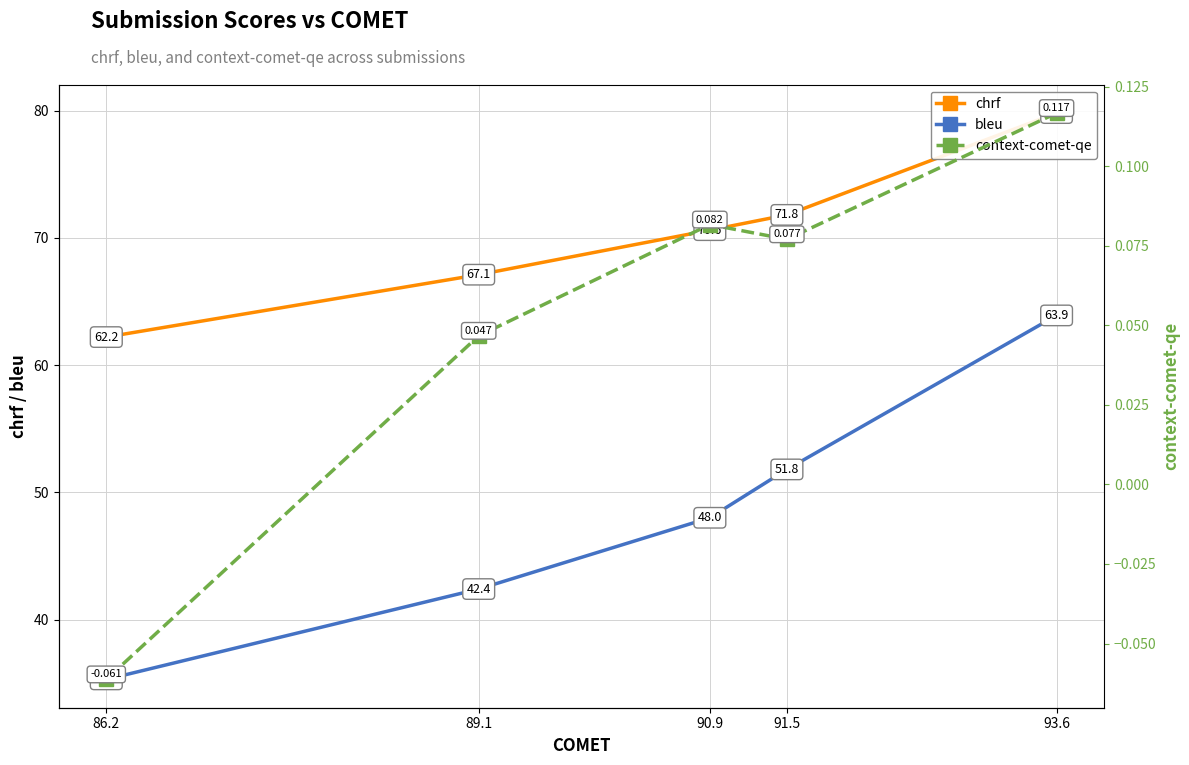

What is the spread (max minus min) of values at 86.2?

62.3